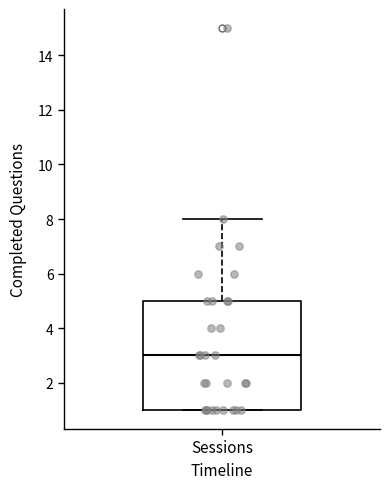

Transcribe this box plot: give where the median line is, the range the box spans, and where the two whiskers end, as read against the y-axis. The values are not printed on the chart, so give them approximately, as read against the axis.

median 3, box 1 to 5, whiskers 1 to 8